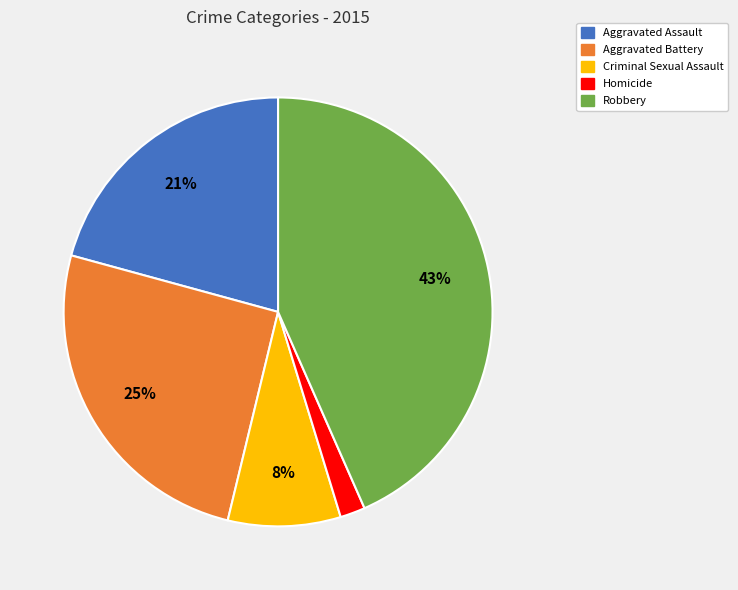

To the nearest percent, what percentage of the pie is Homicide?

2%